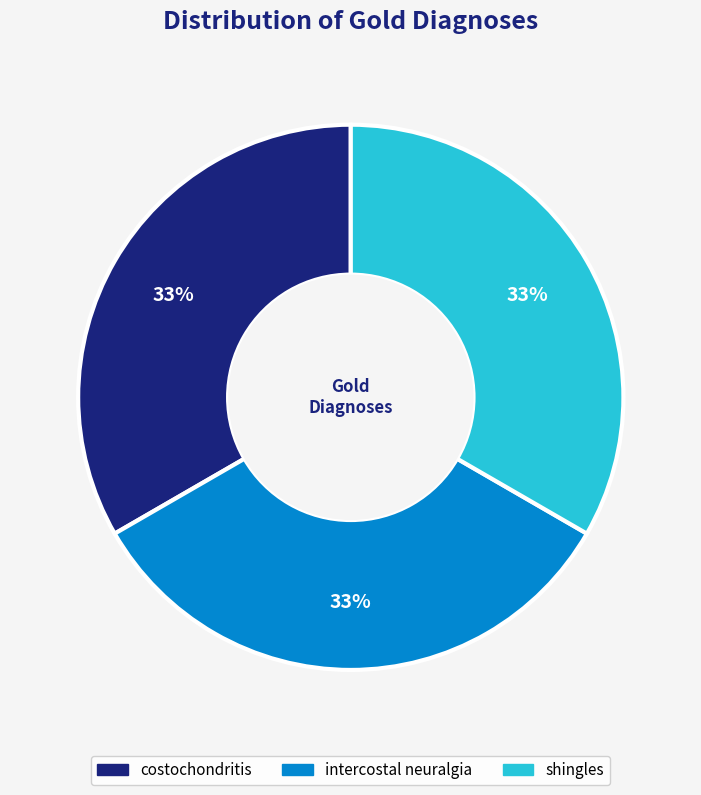

Is the sum of intercostal neuralgia and shingles greater than half?

Yes